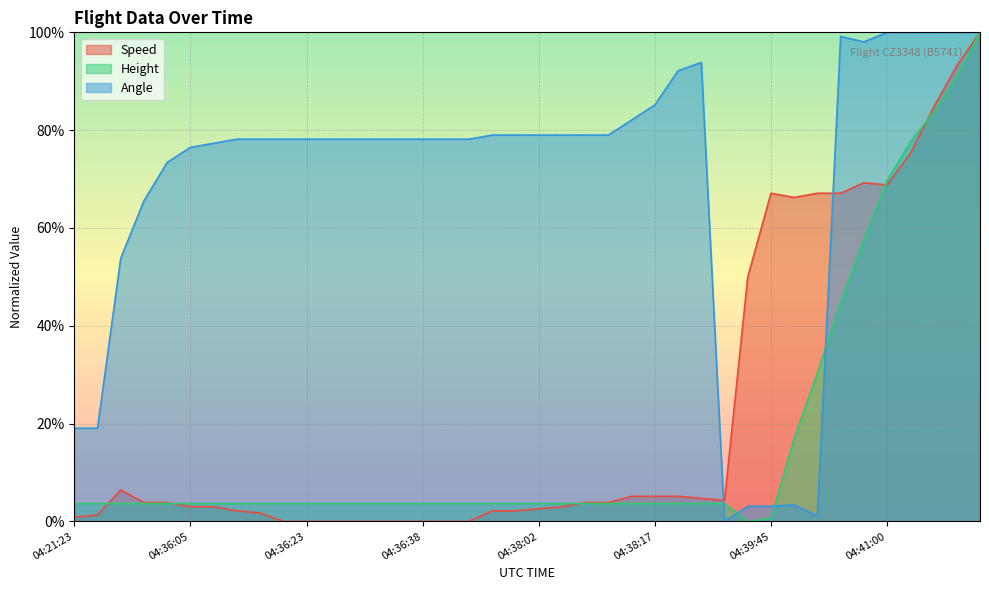

Reading right to left, extract all data points from this chart.

Speed: 100.0	93.2	84.6	75.2	68.8	69.2	67.1	67.1	66.2	67.1	50.0	4.3	4.7	5.1	5.1	5.1	3.8	3.8	3.0	2.6	2.1	2.1	0.0	0.0	0.0	0.0	0.0	0.0	0.0	0.0	0.0	1.7	2.1	3.0	3.0	3.8	3.8	6.4	1.3	0.9
Height: 100.0	90.9	83.6	77.6	69.7	57.6	44.8	30.3	17.0	0.6	0.0	3.6	3.6	3.6	3.6	3.6	3.6	3.6	3.6	3.6	3.6	3.6	3.6	3.6	3.6	3.6	3.6	3.6	3.6	3.6	3.6	3.6	3.6	3.6	3.6	3.6	3.6	3.6	3.6	3.6
Angle: 100.0	100.0	100.0	100.0	100.0	98.0	99.2	1.1	3.4	3.1	3.1	0.0	93.8	92.2	85.2	82.1	79.0	79.0	79.0	79.0	79.0	79.0	78.2	78.2	78.2	78.2	78.2	78.2	78.2	78.2	78.2	78.2	78.2	77.3	76.5	73.4	65.5	53.8	19.0	19.0